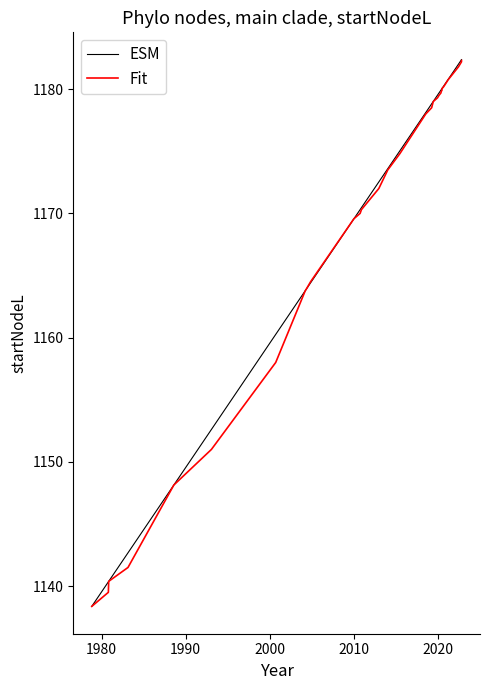

What is the minimum value shown in the chart?

1138.4